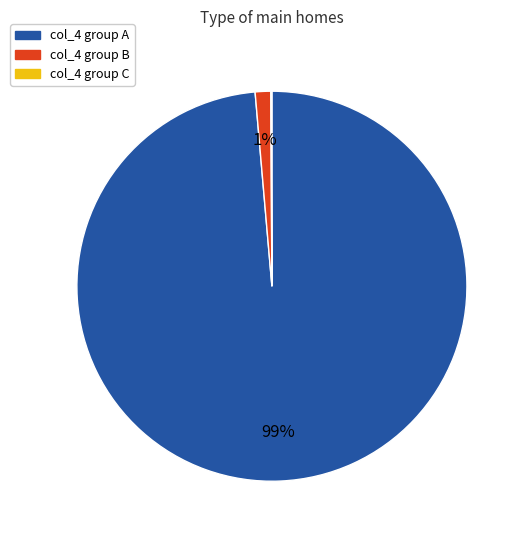

Is there any slice that represents more than half of the pie?

Yes